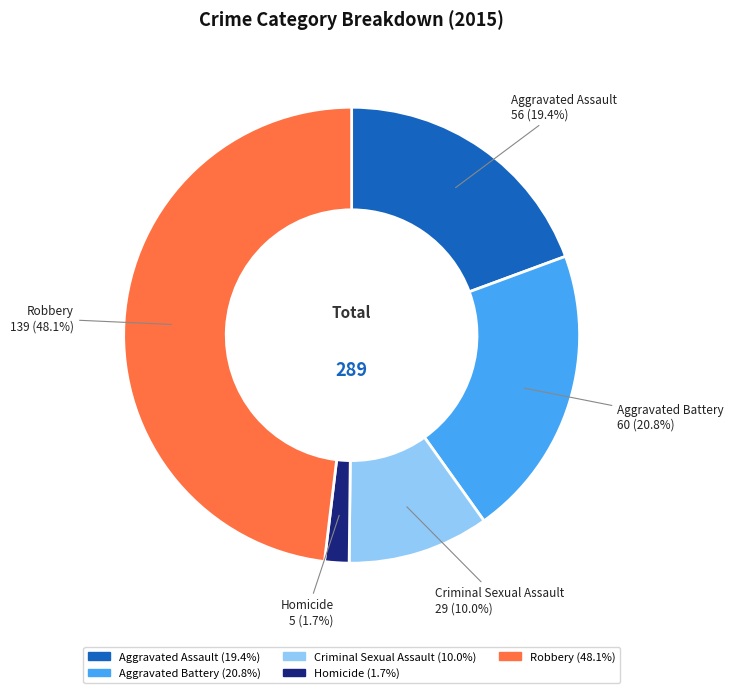

Which has a higher value, Aggravated Assault or Criminal Sexual Assault?

Aggravated Assault